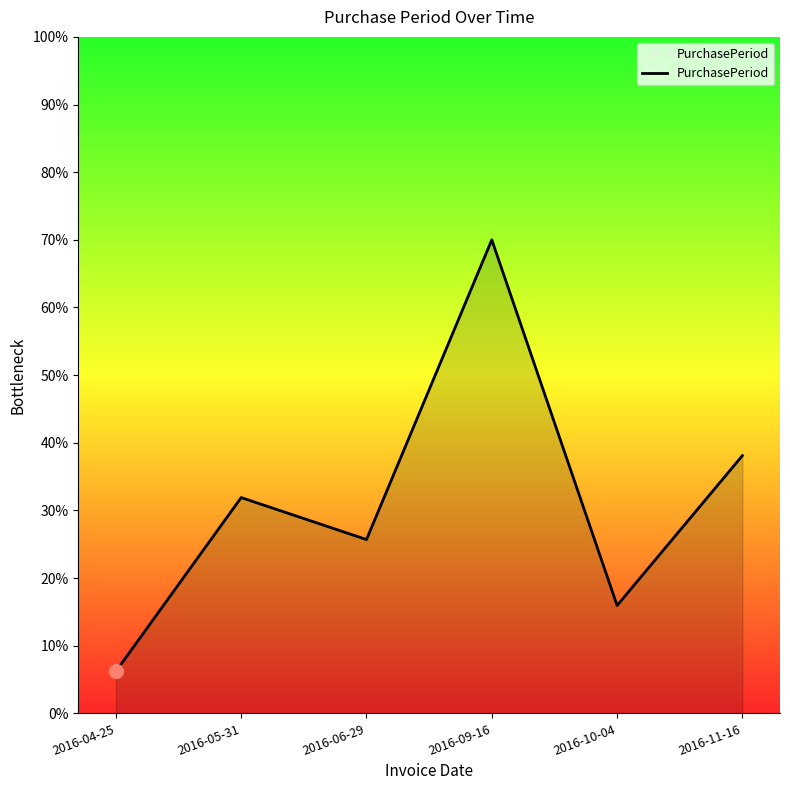

Between 2016-09-16 and 2016-10-04, which is larger?

2016-09-16